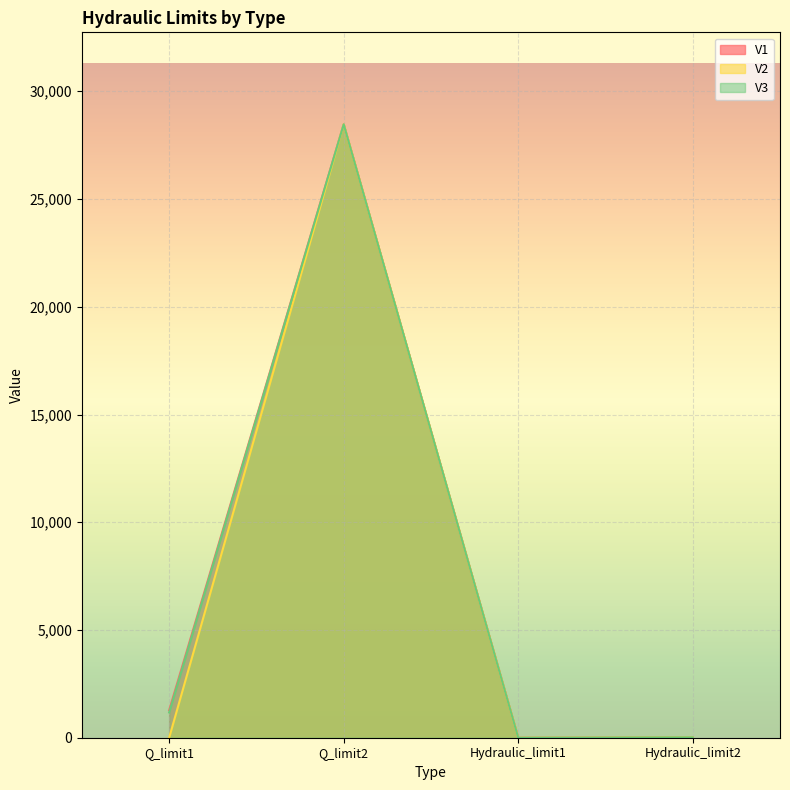

Is it true that V1 equals 14358.0 at Q_limit2?

False